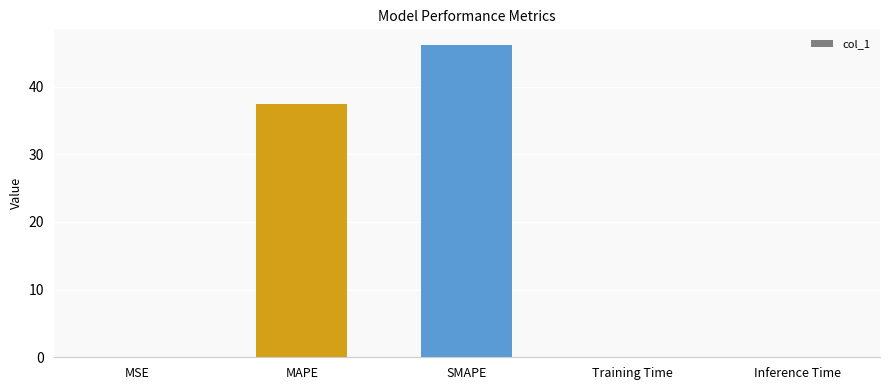

What is the maximum value shown in the chart?

46.2